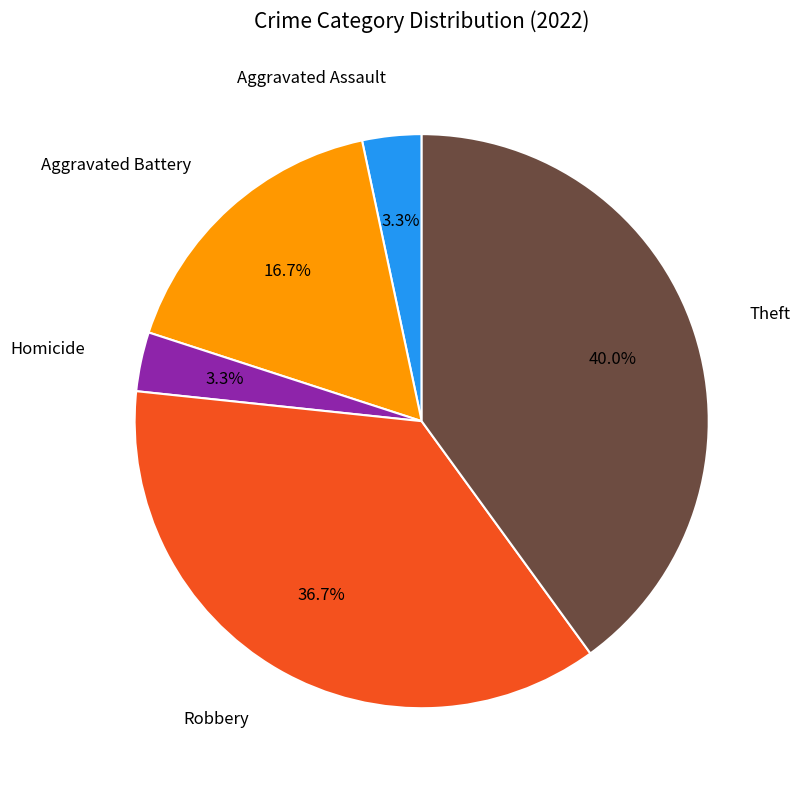

Does any single category account for the majority?

No